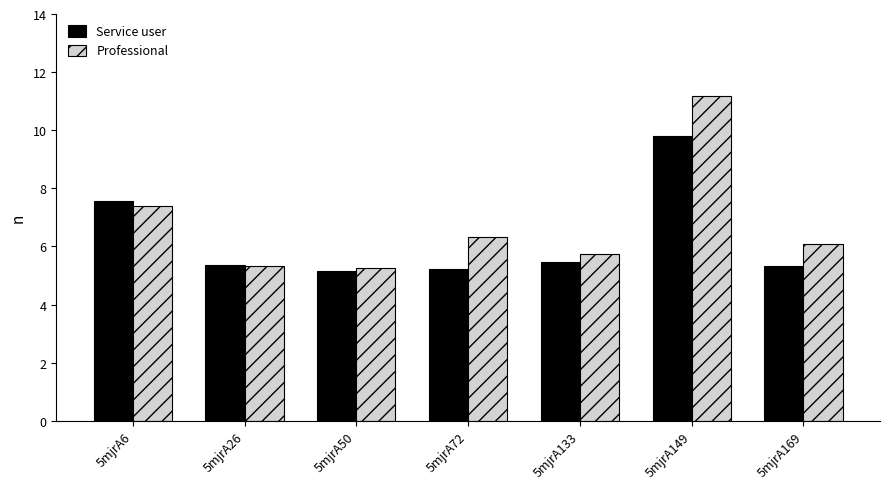

The Professional series shows 5.3 at 5mjrA50. True or false?

True